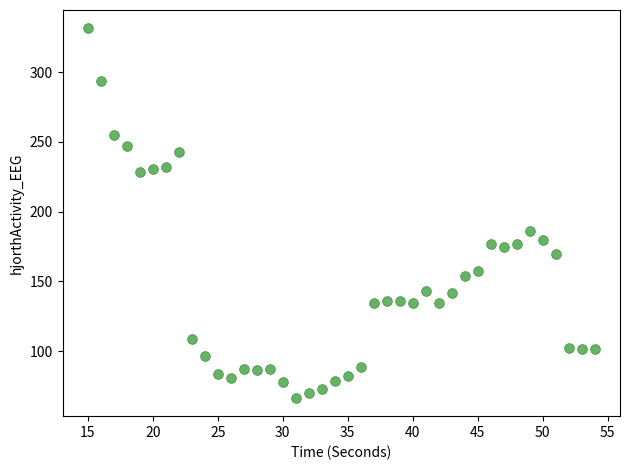

What Y value in the scatter plot is closest to 198?

186.3